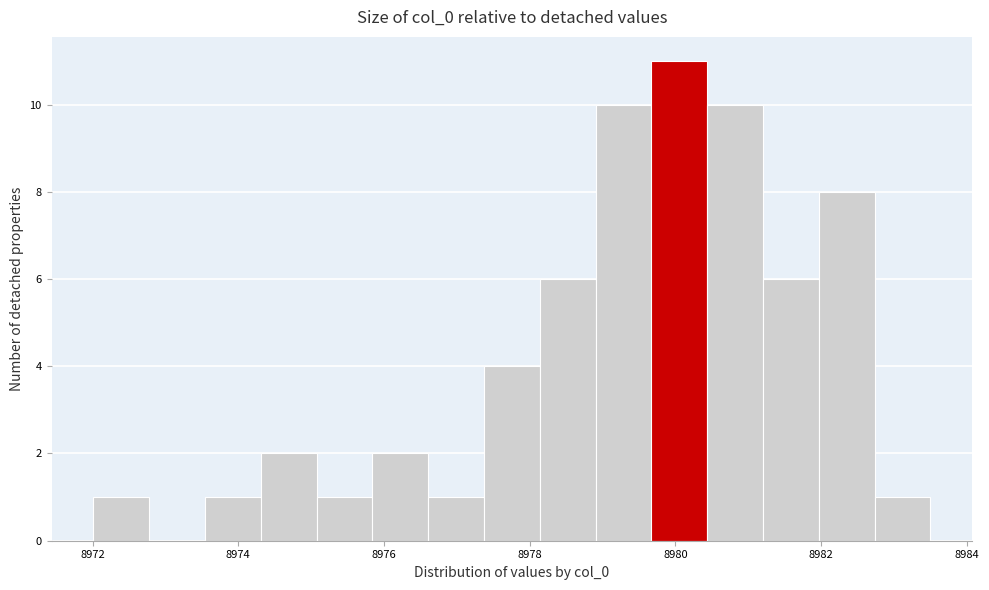

Read against the x-axis, roughly where is the centre of the tallest bar?

8980.0